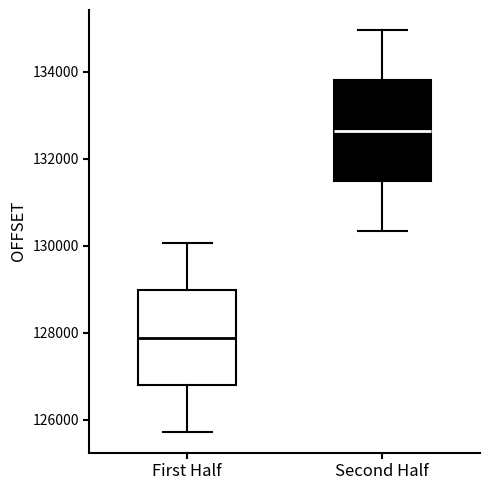

Which box's median line is the highest?

Second Half